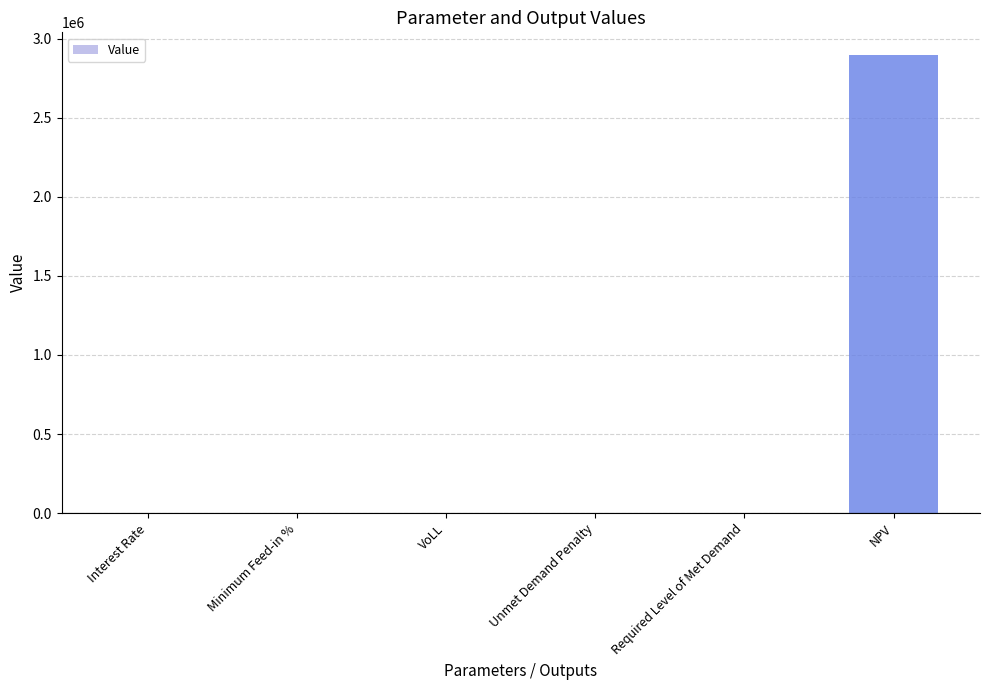

True or false: the data shows 0.0 at Unmet Demand Penalty.

True